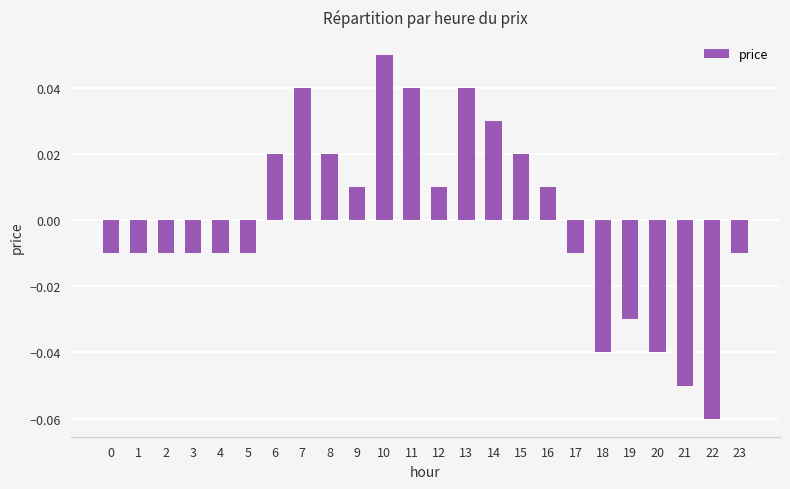

Does the chart contain stacked bars?

No